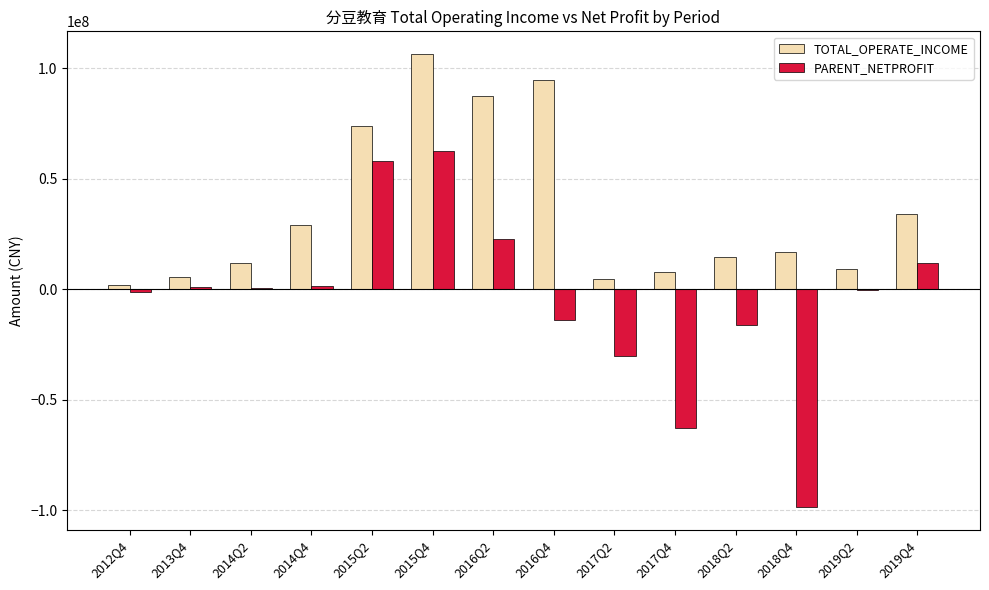

What is the maximum value for TOTAL_OPERATE_INCOME?

106536101.7